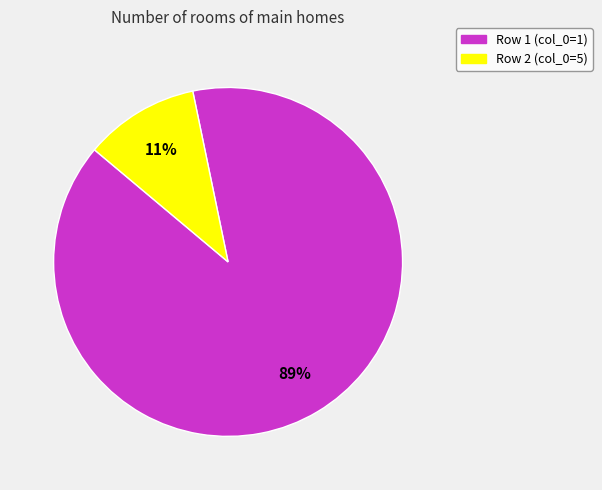

Between Row 1 (col_0=1) and Row 2 (col_0=5), which is larger?

Row 1 (col_0=1)